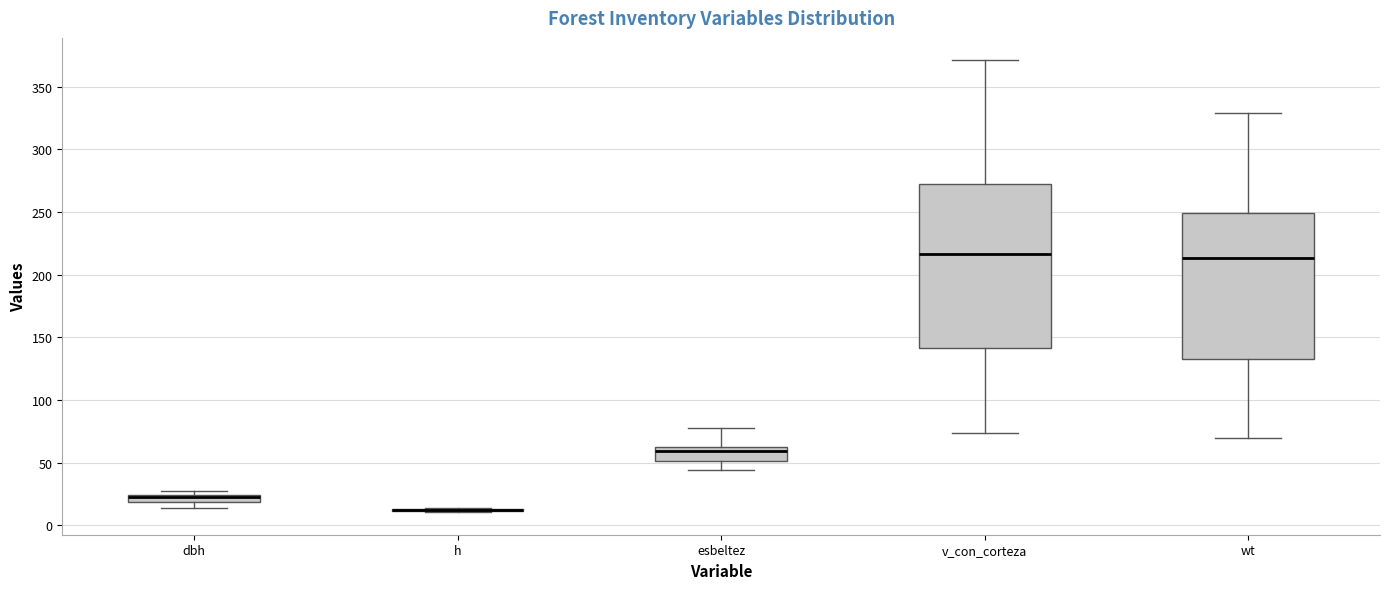

Comparing the boxes themselves (not the whiskers), which one is the tallest?

v_con_corteza